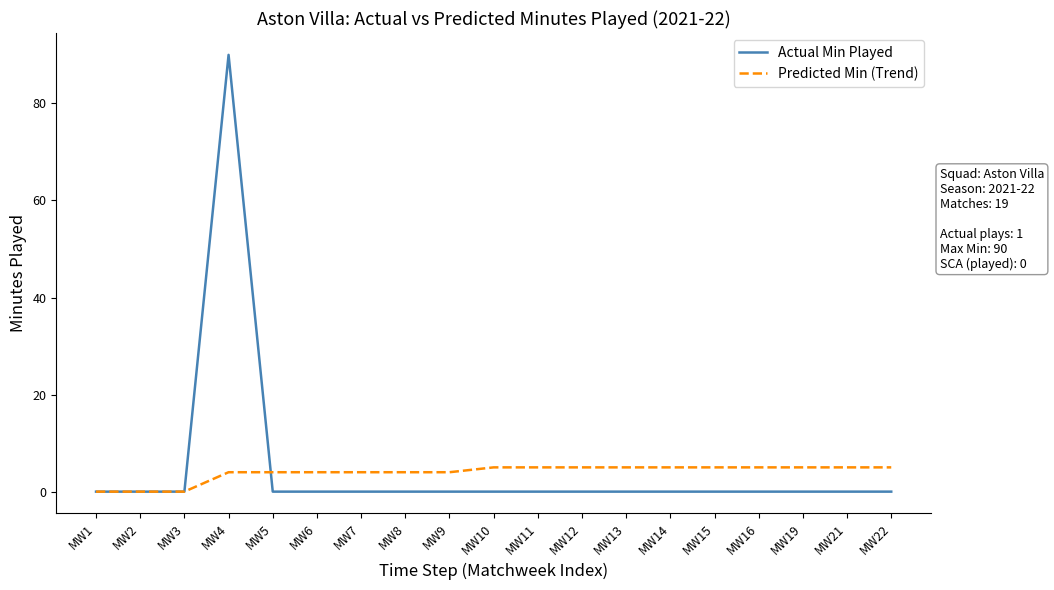

At MW14, list the series in order from largest to smallest.

Predicted Min (Trend), Actual Min Played